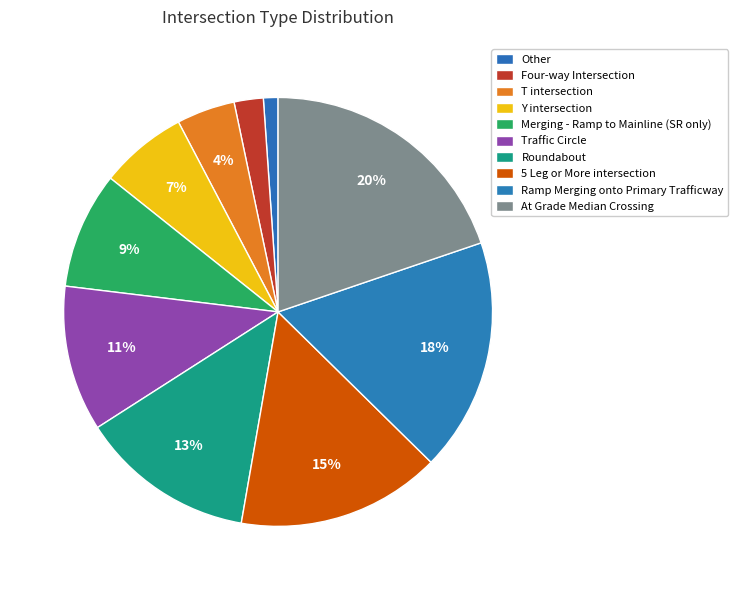

Is there a majority slice in this chart?

No